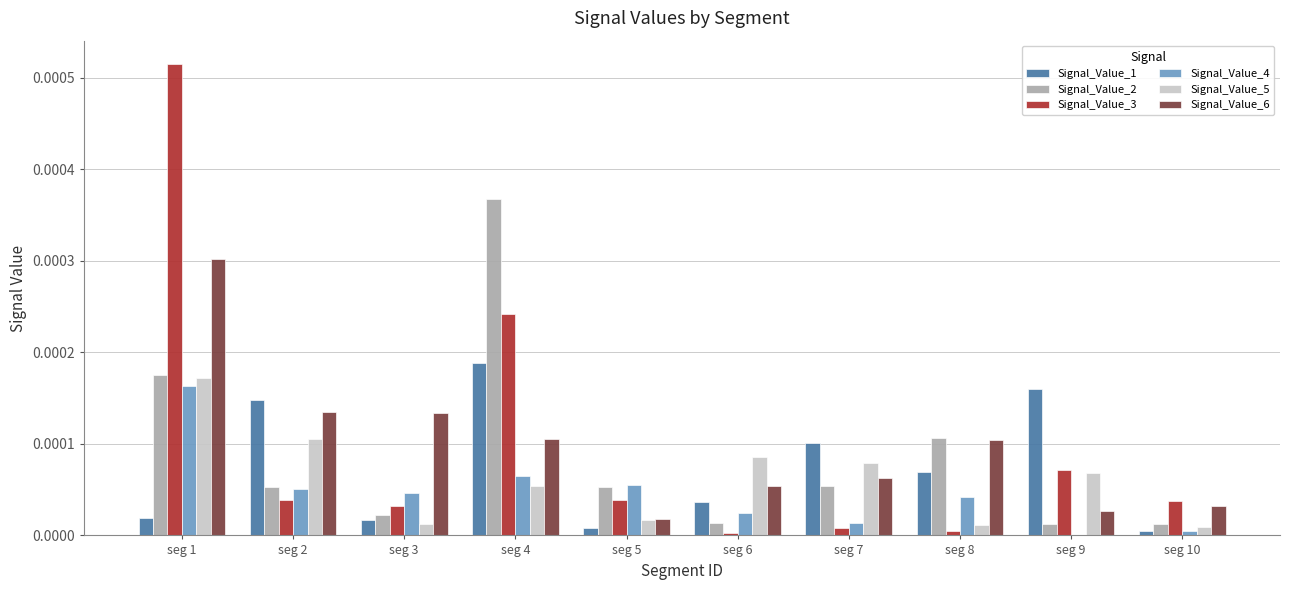

Is it true that Signal_Value_6 equals 0.0 at seg 6?

True